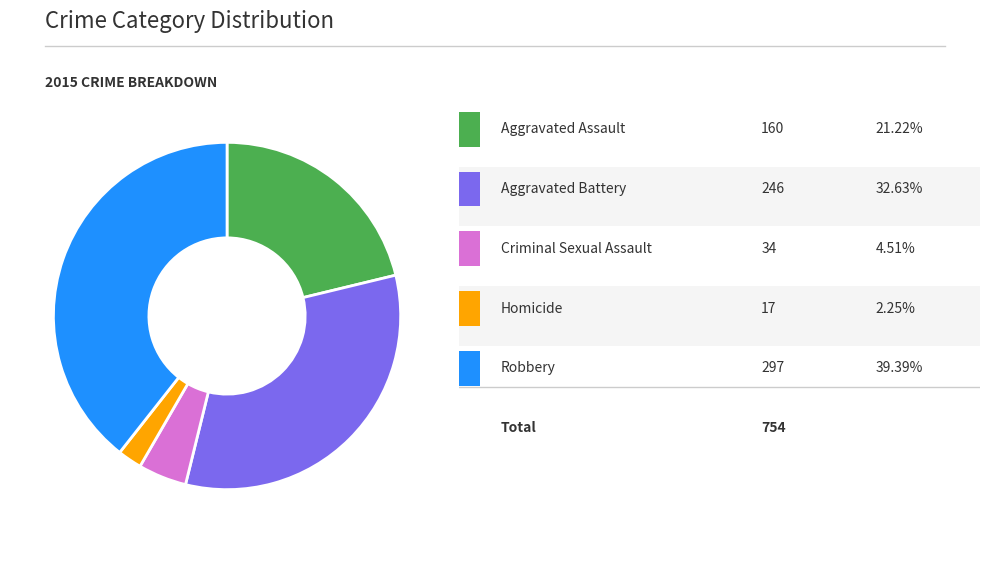

Does any single category account for the majority?

No